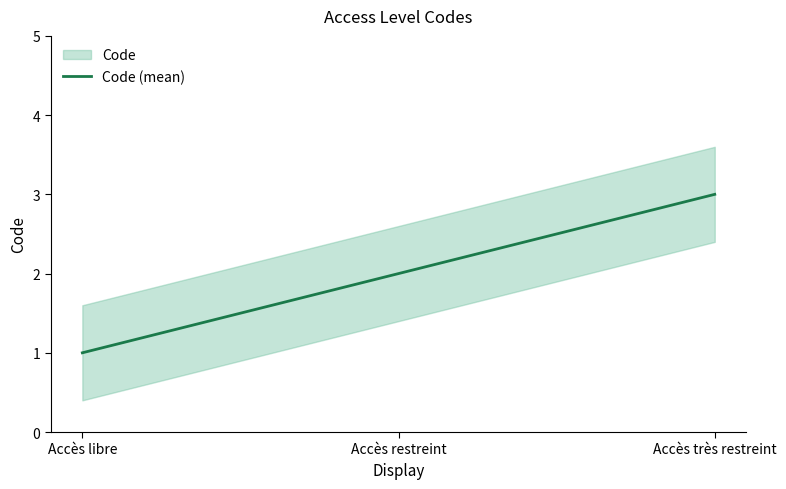

What is the sum of the values at Accès très restreint and Accès libre?

4